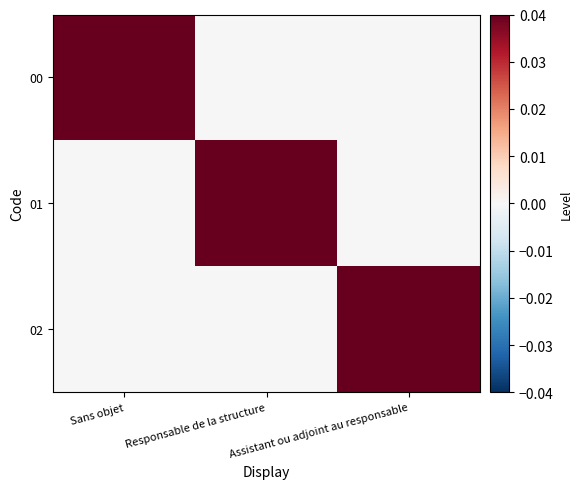

Reading left to right, transcribe all the data shown in this chart.

00: Sans objet=1	Responsable de la structure=0	Assistant ou adjoint au responsable=0
01: Sans objet=0	Responsable de la structure=1	Assistant ou adjoint au responsable=0
02: Sans objet=0	Responsable de la structure=0	Assistant ou adjoint au responsable=1